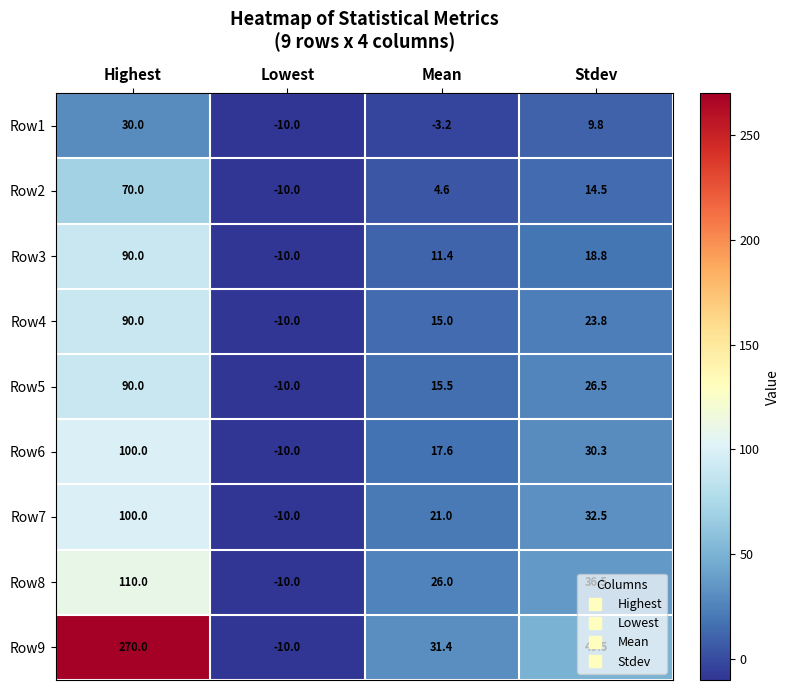

Which series changed the most between Highest and Mean?

Row9